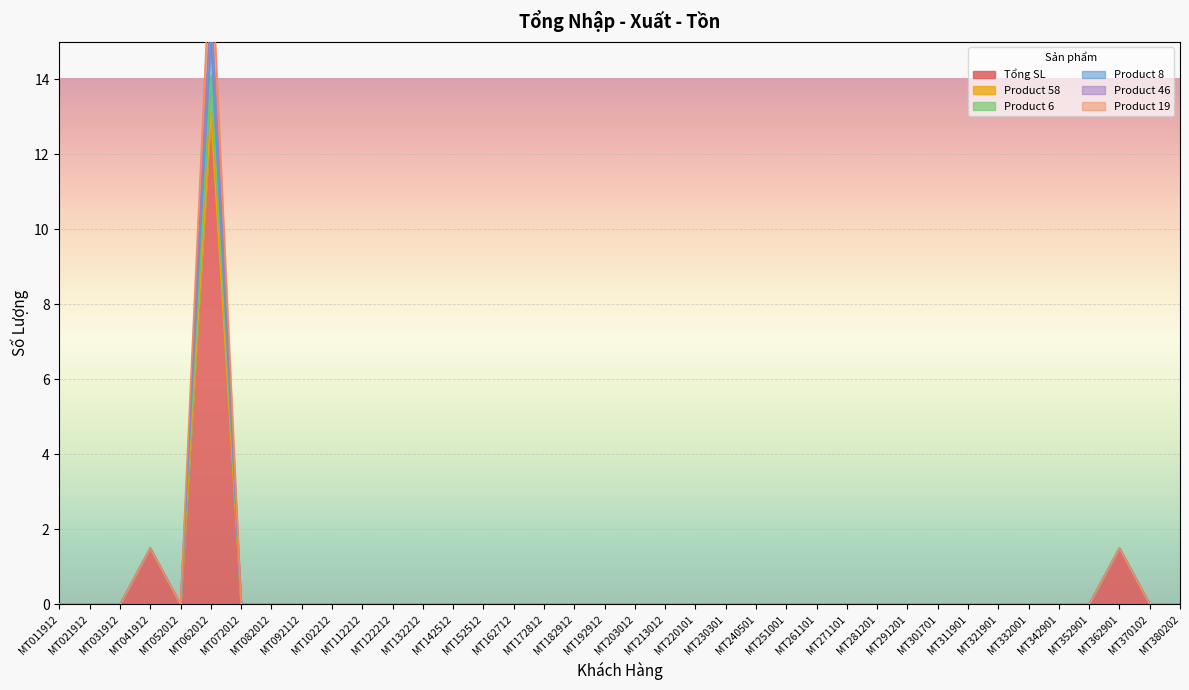

At which category is the sum across all series the highest?

MT062012